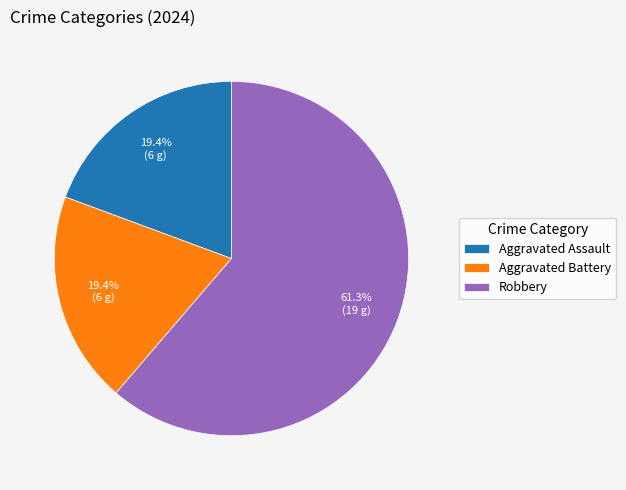

Which slice represents more than half of the pie?

Robbery